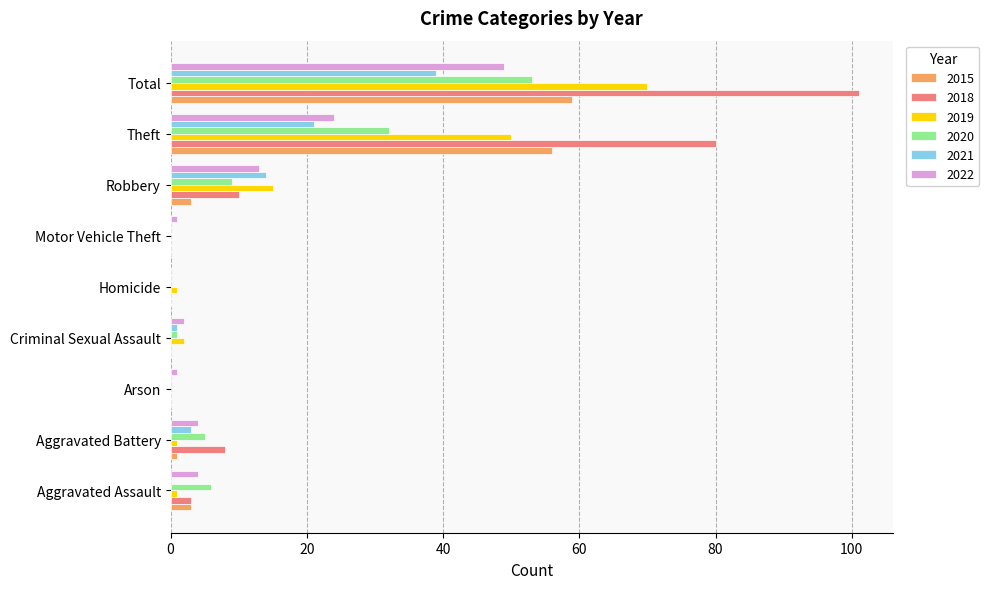

Where is 2021 nearest to the value 19?

Theft